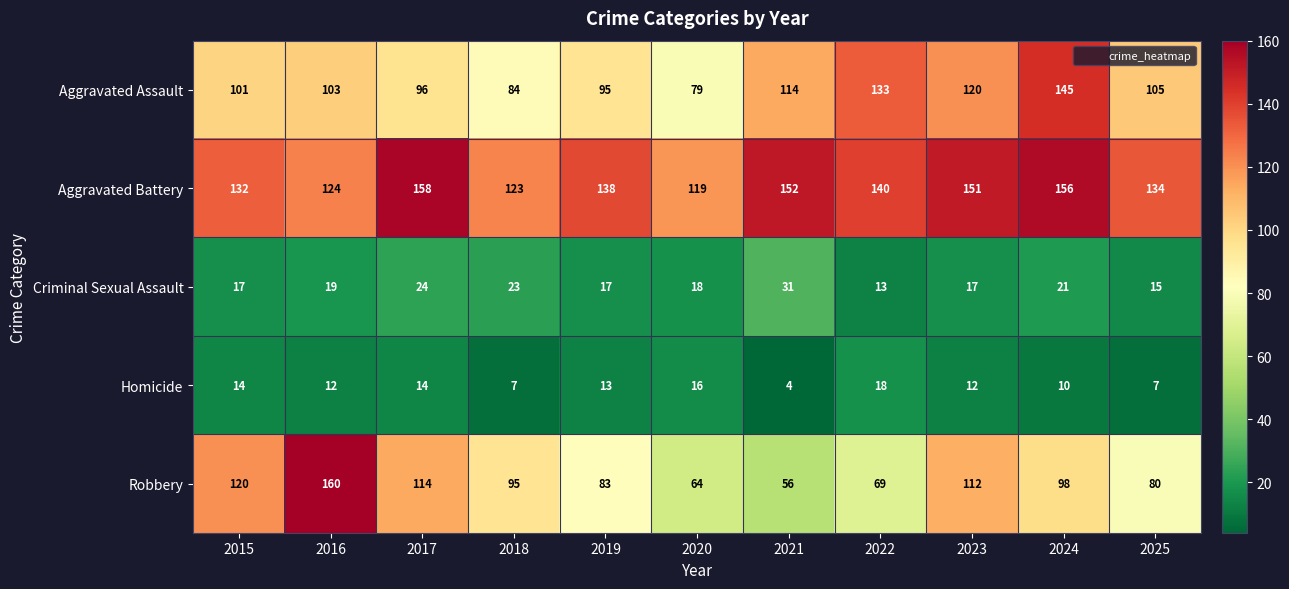

What is the difference between the second highest and second lowest values in the Robbery series?

56